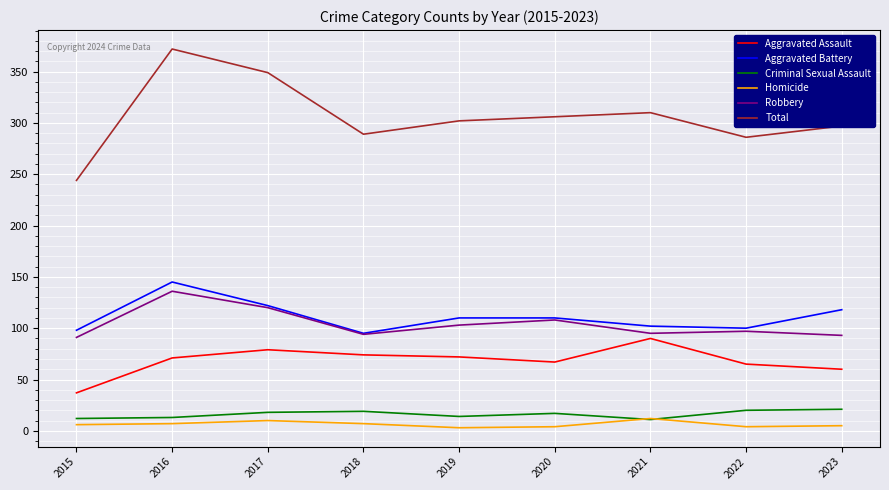

What is the difference between the highest and lowest values at 2023?

292